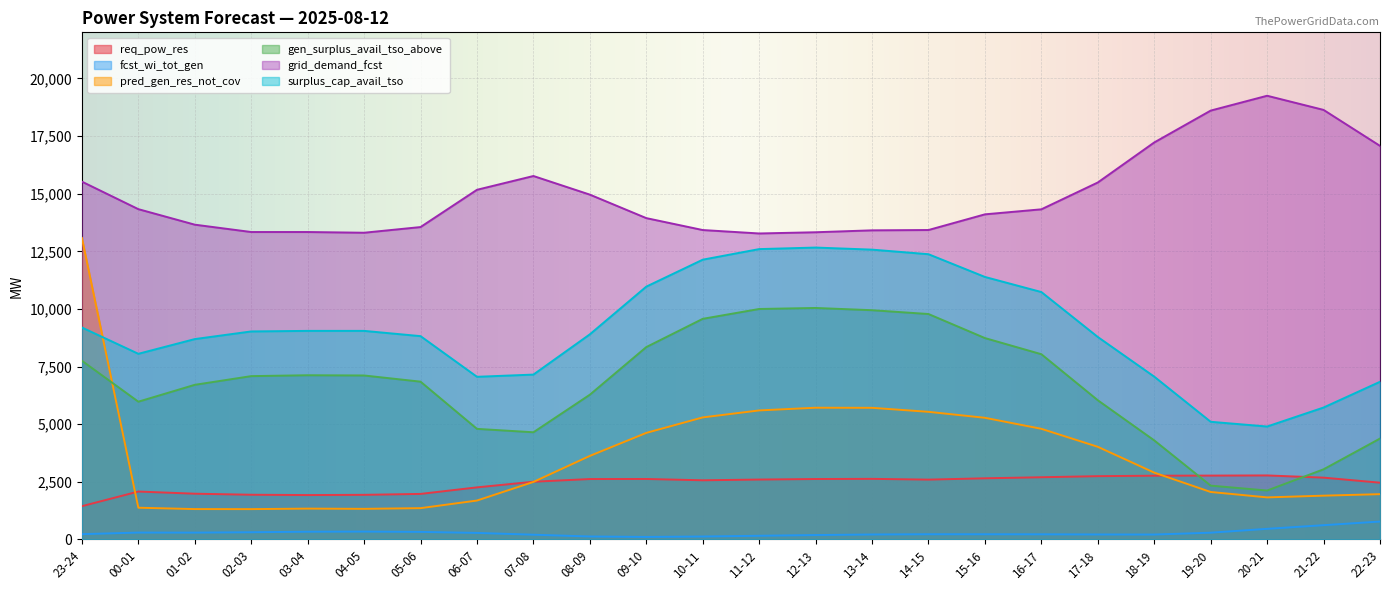

What are all the series names shown in the legend?

req_pow_res, fcst_wi_tot_gen, pred_gen_res_not_cov, gen_surplus_avail_tso_above, grid_demand_fcst, surplus_cap_avail_tso